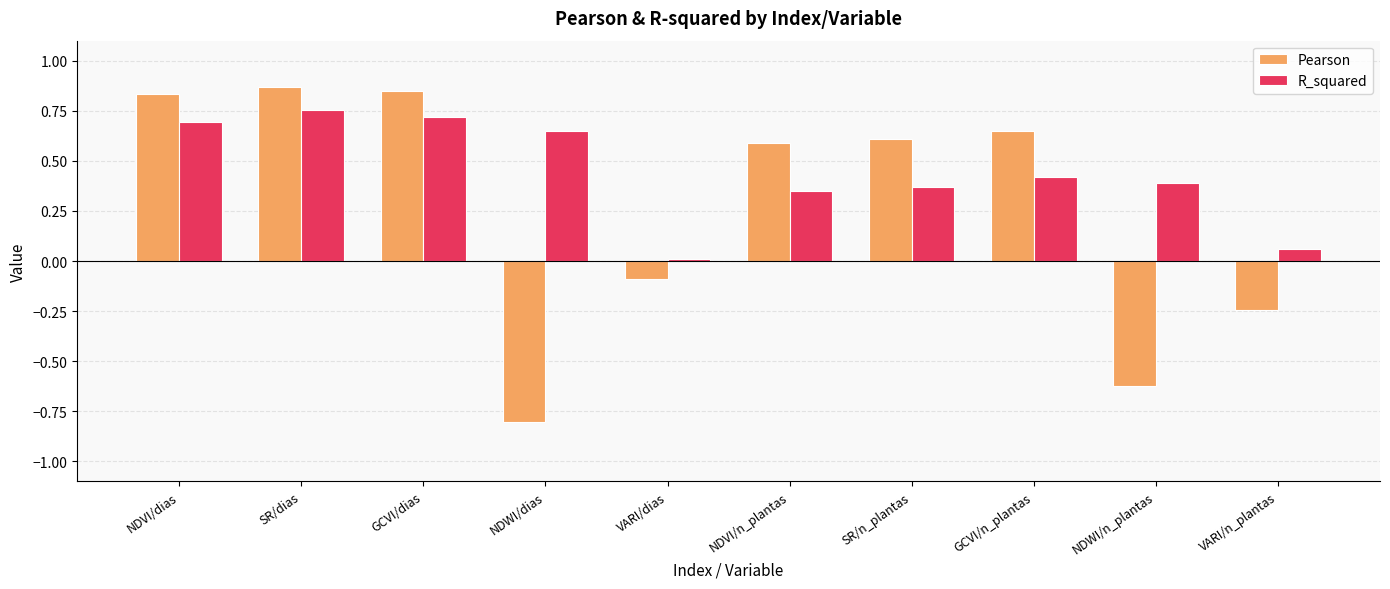

Which series has the largest range (max minus min)?

Pearson